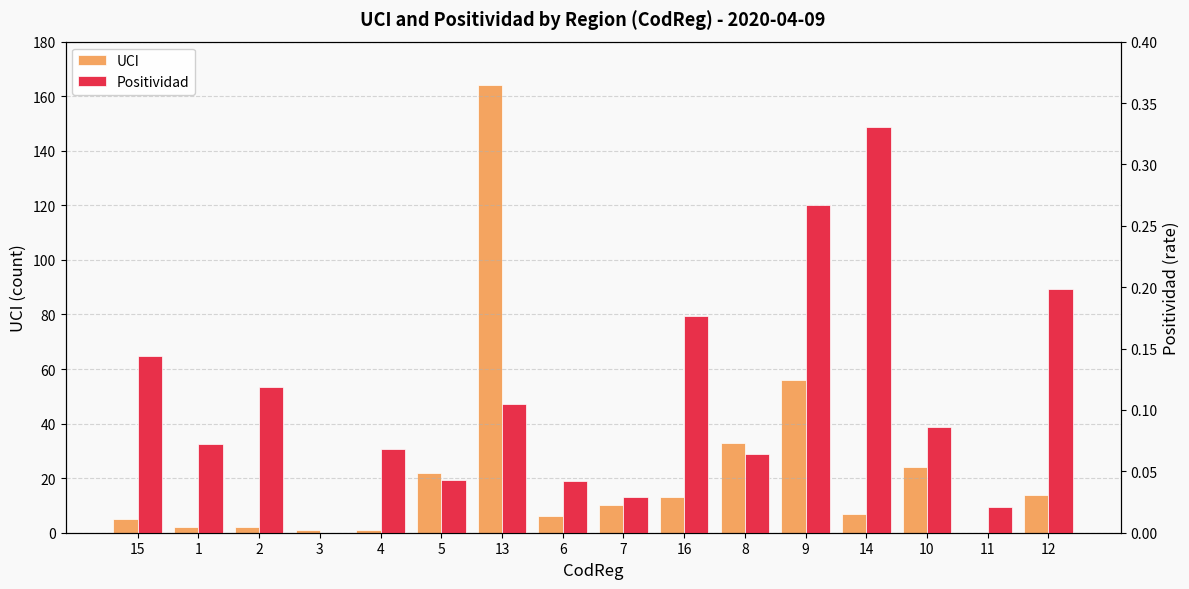

Where is Positividad nearest to the value 0?

3